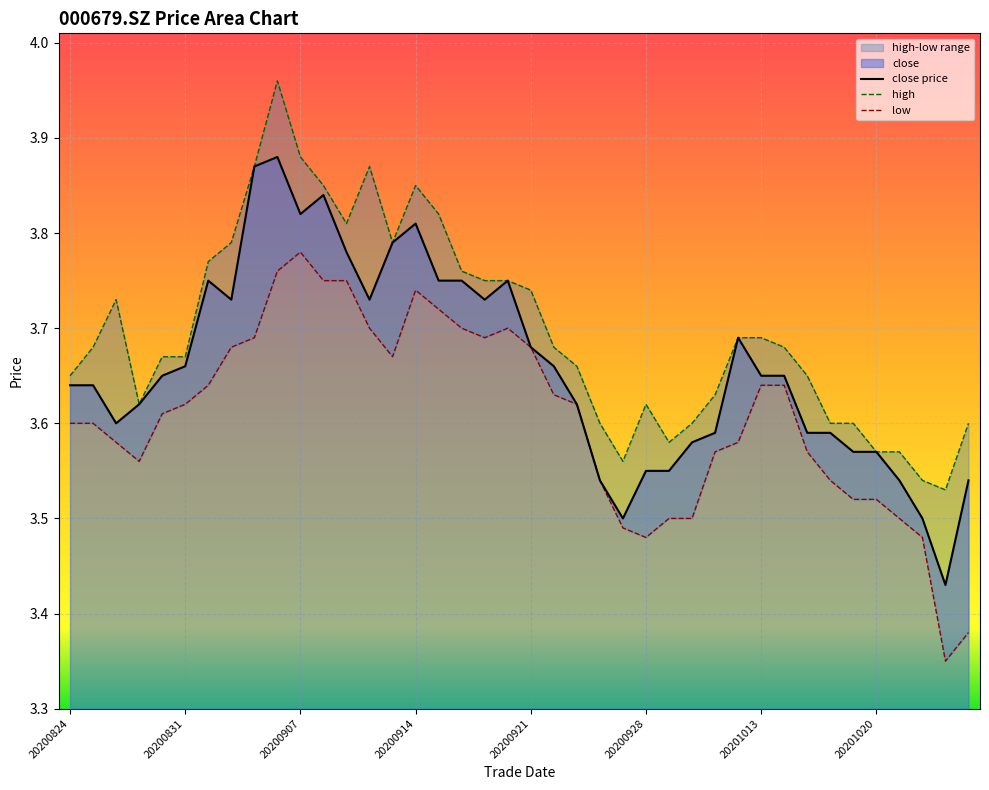

The high series shows 5.2 at 20200901. True or false?

False